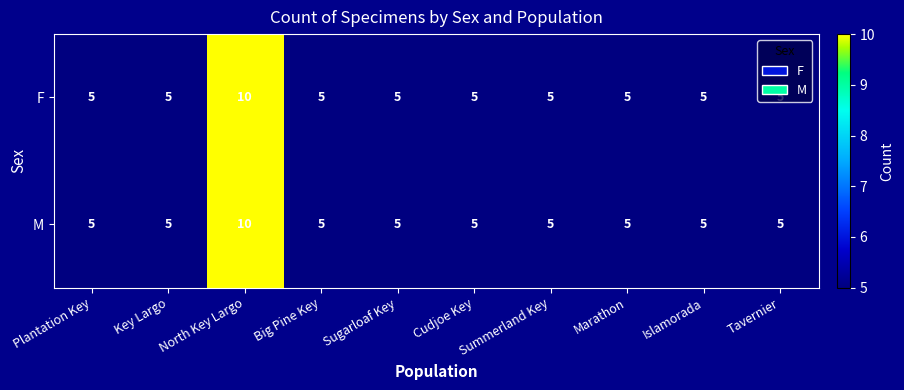

Is it true that F equals 8 at Cudjoe Key?

False